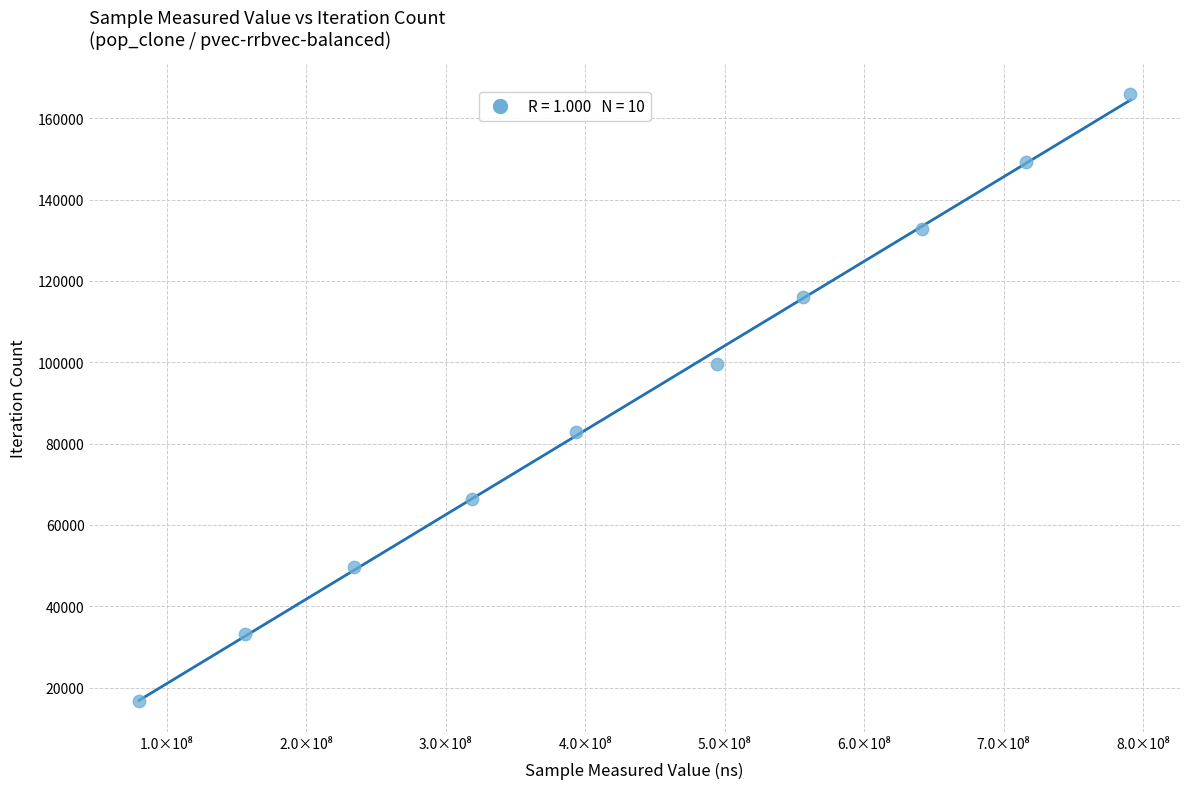

What is the range of Y values (max minus min)?

149283